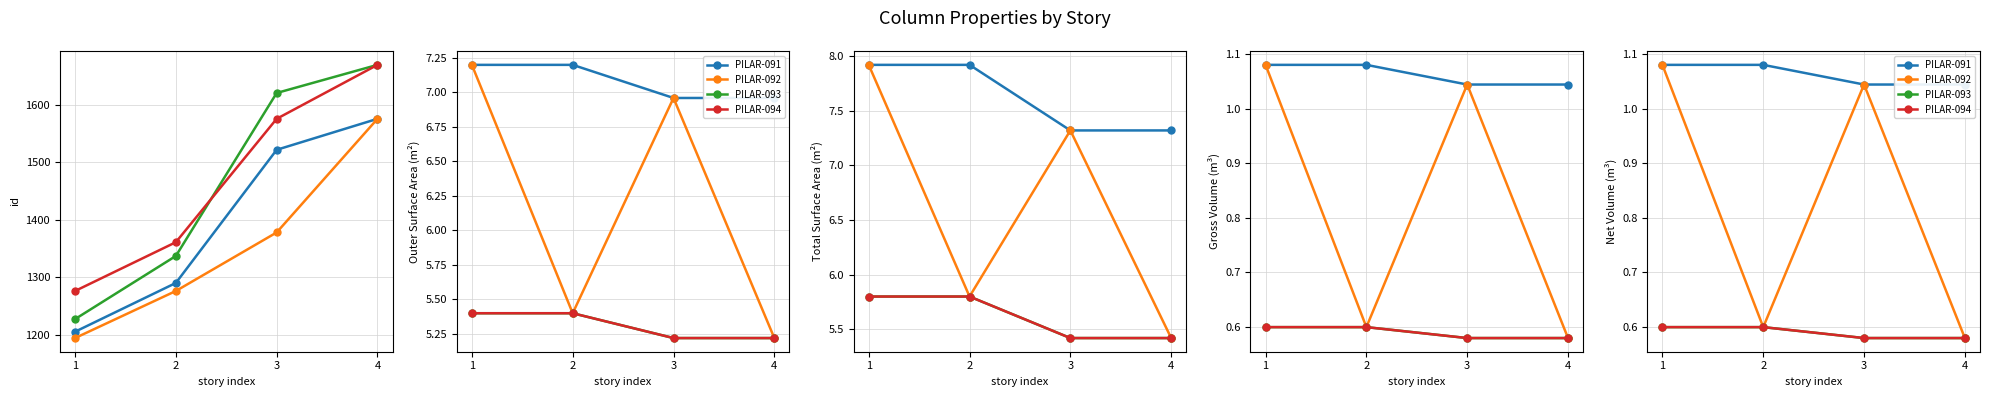

What are all the series names shown in the legend?

PILAR-091, PILAR-092, PILAR-093, PILAR-094